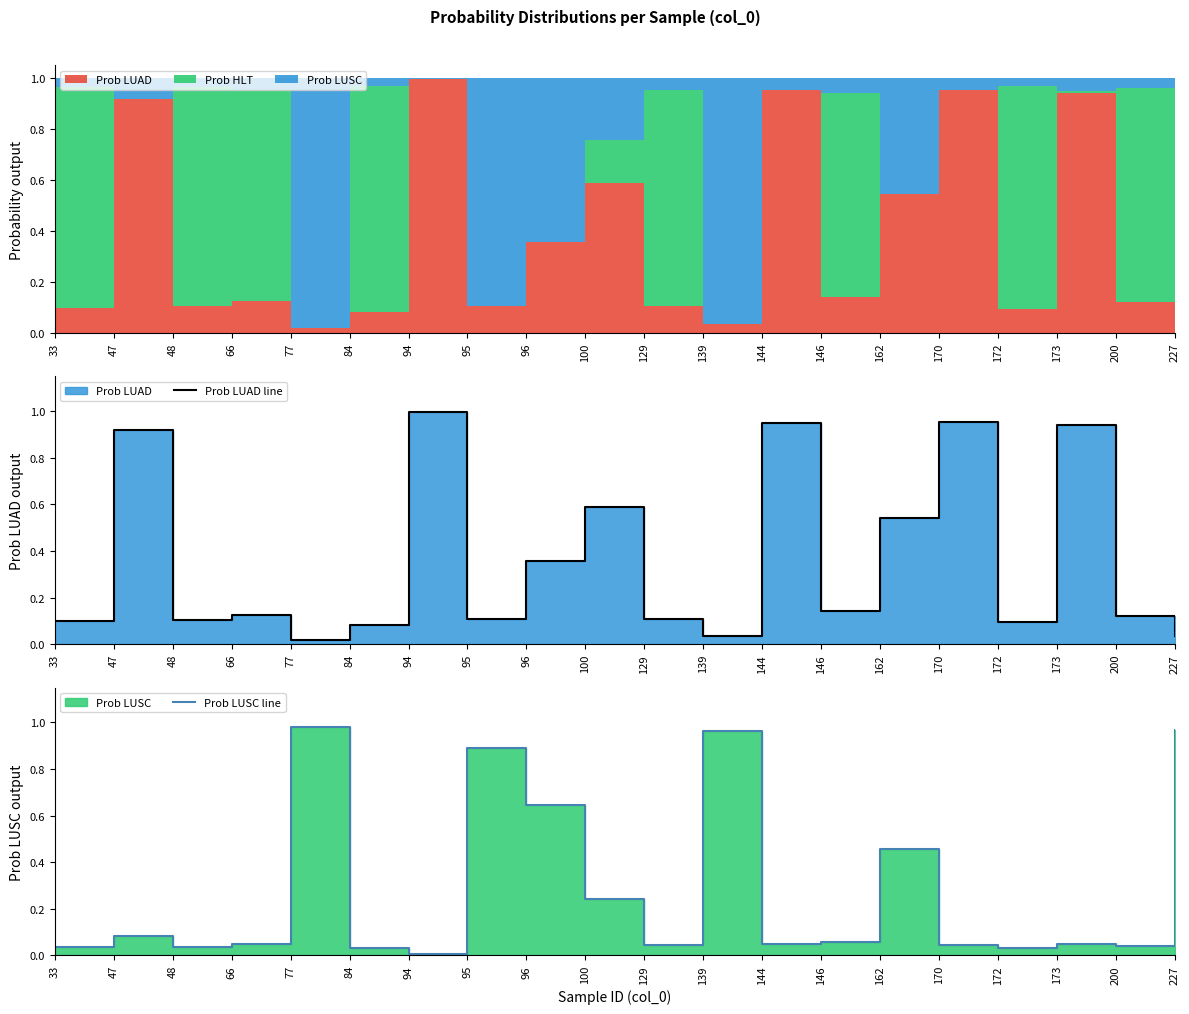

Where do Prob LUSC line and Prob LUAD line first cross each other?

66 and 77